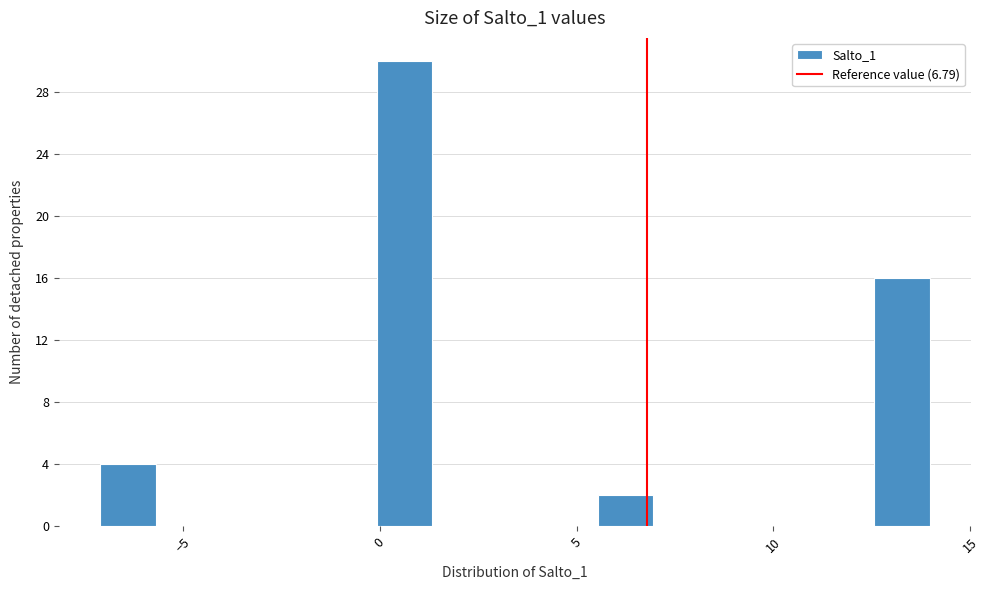

Around what value on the x-axis is the tallest bar? Give the approximate position of its centre, as read against the axis.

0.5